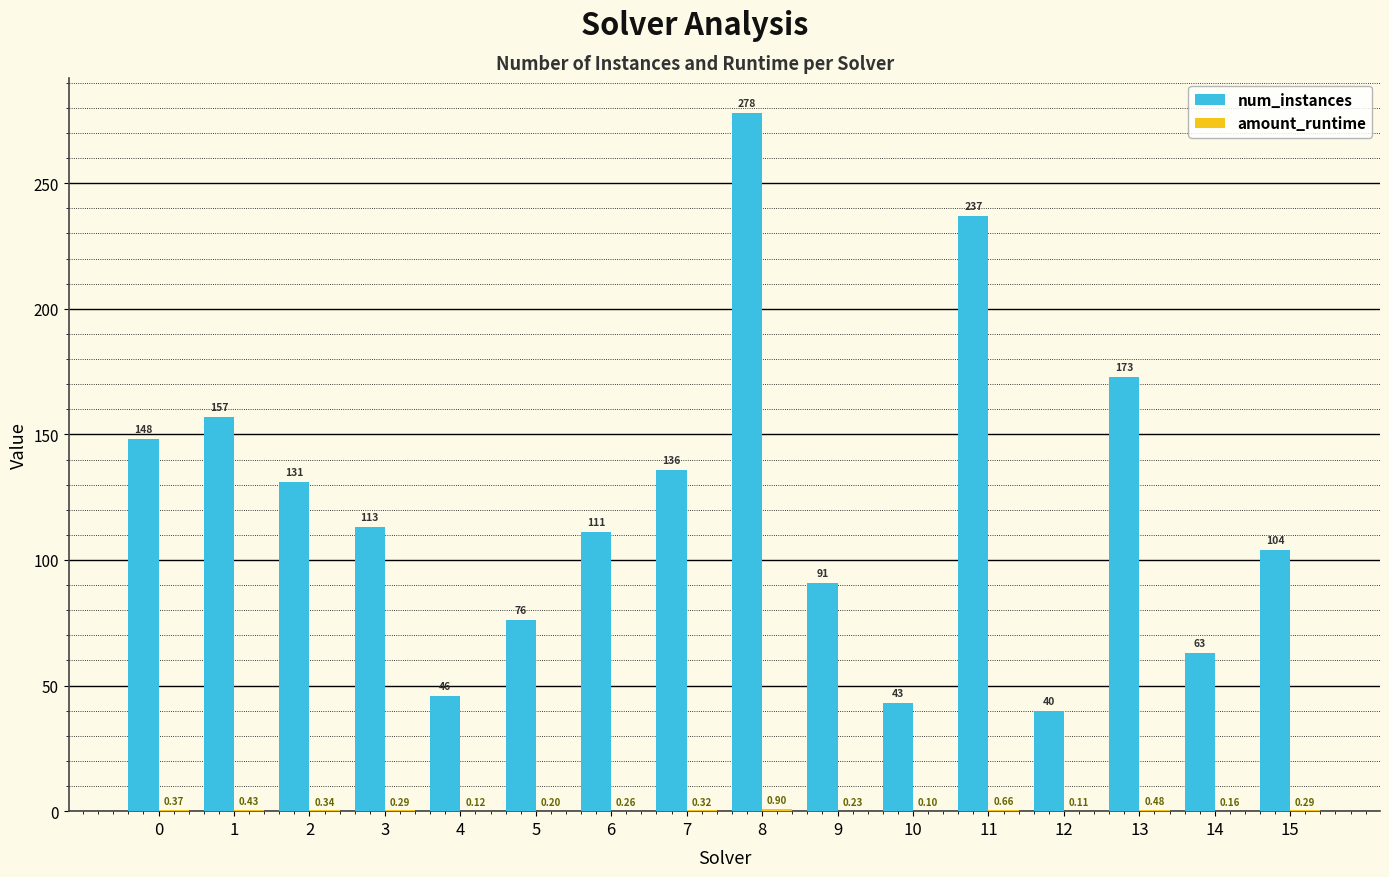

What is the sum of the num_instances values at 0 and 4?

194.0